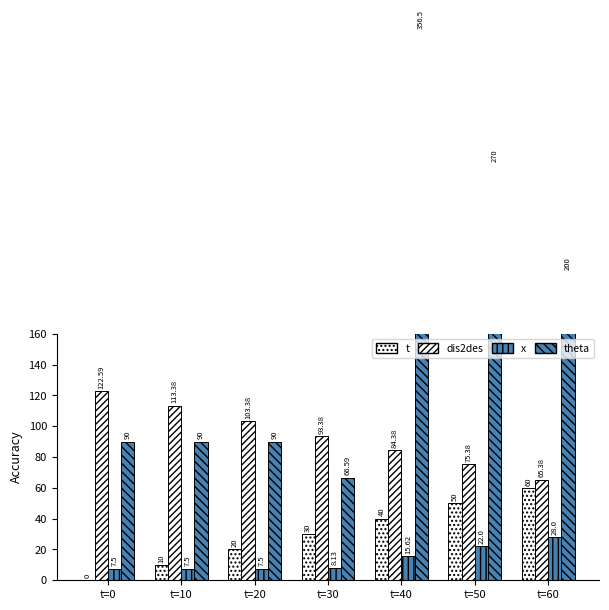

Which label corresponds to the largest value in the chart?

t=40